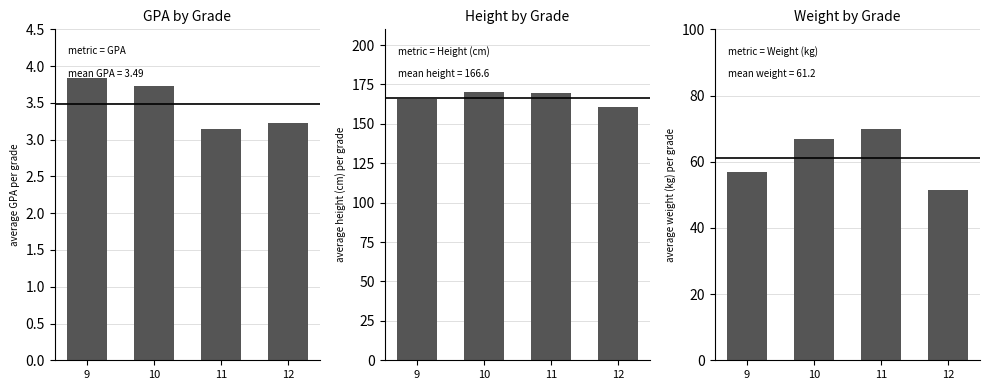

How many data points in Weight are less than 66?

2